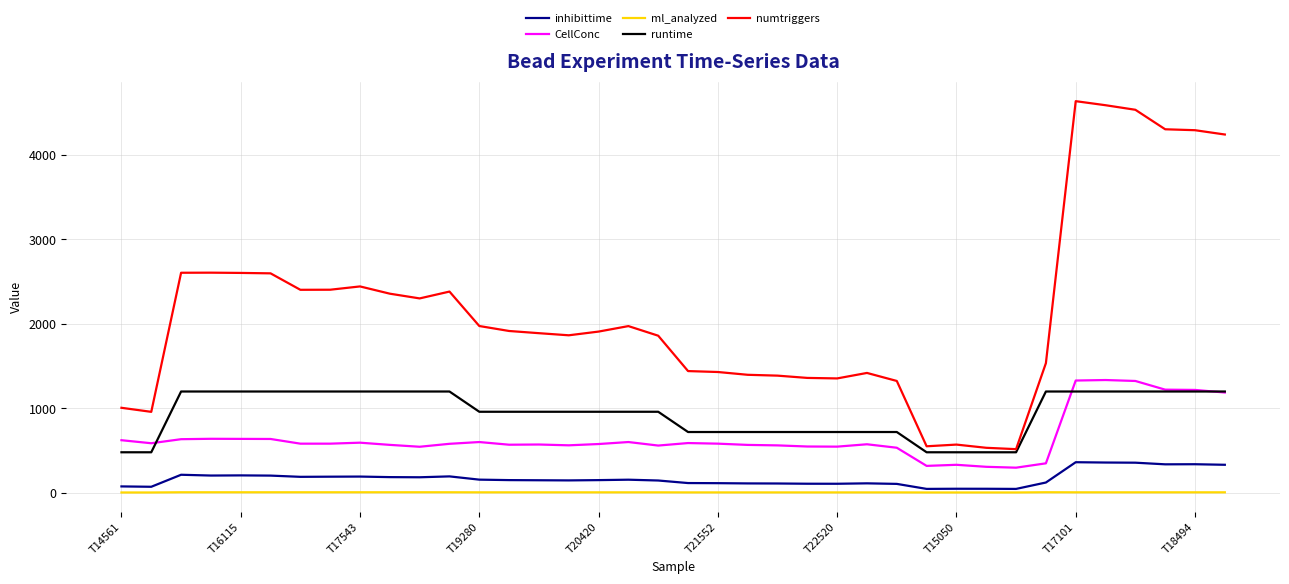

What is the highest value of the CellConc series?

1334.0